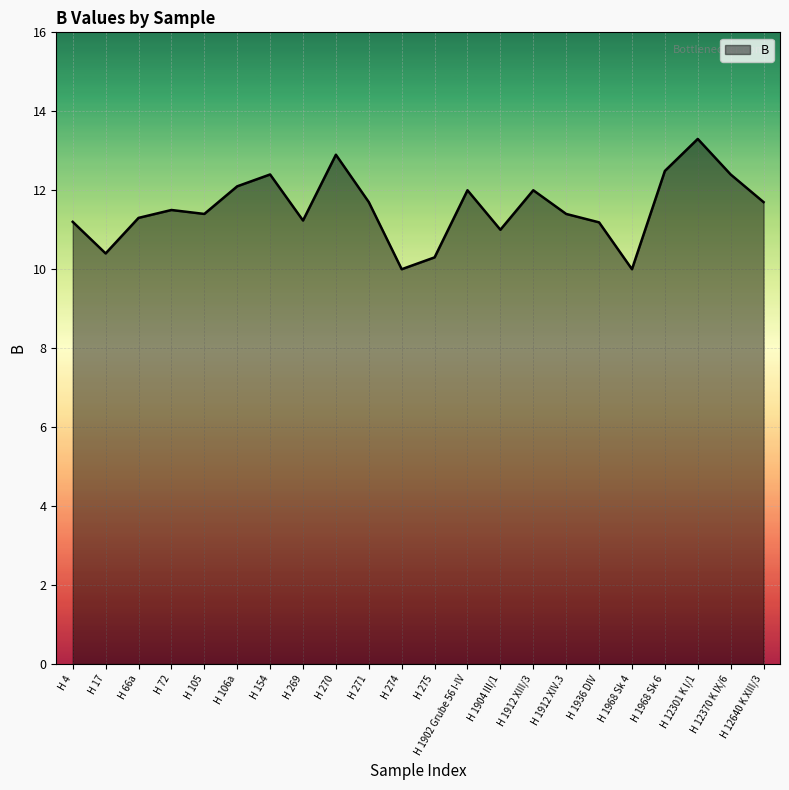

What is the change in value from H 72 to H 1968 Sk 4?

-1.5